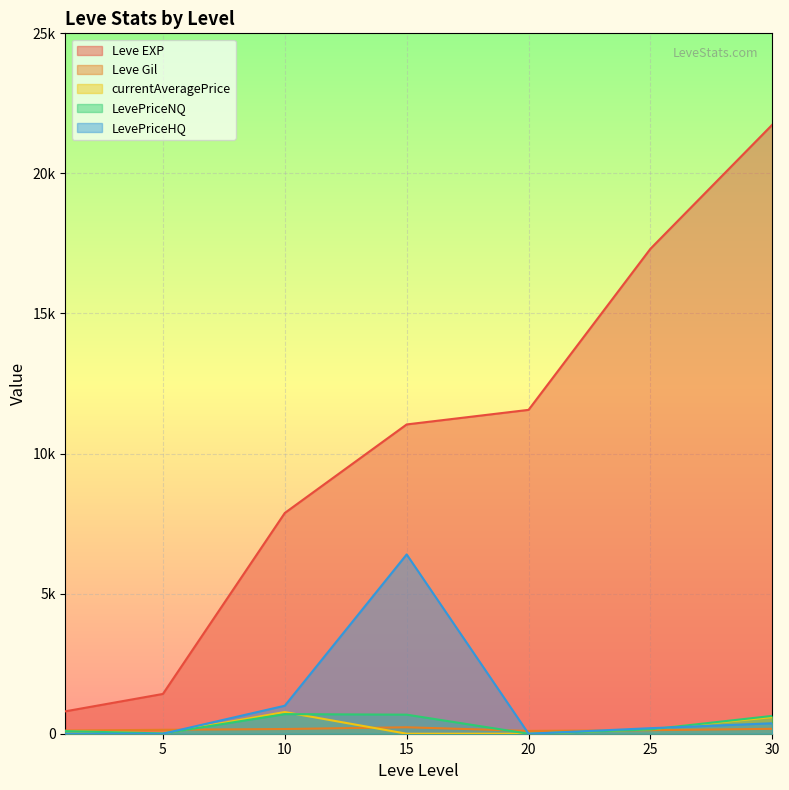

At which label does LevePriceHQ first exceed 197?

10